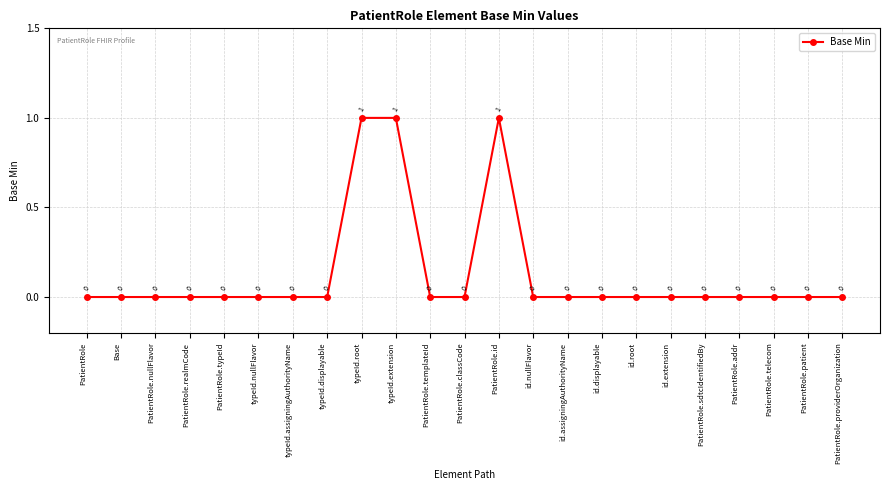

Which has a higher value, PatientRole.patient or typeId.root?

typeId.root